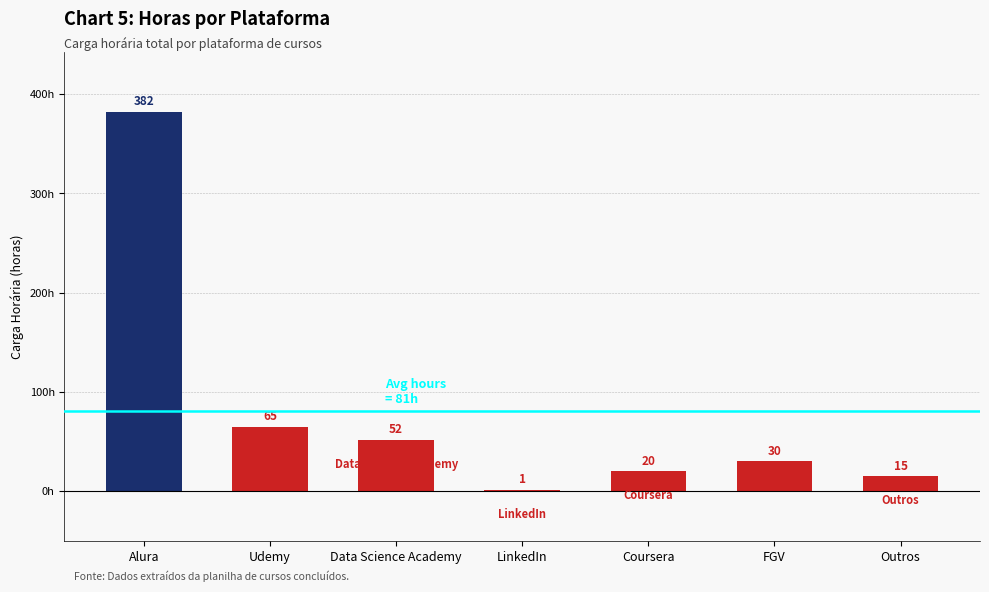

What is the sum of the values at LinkedIn and Data Science Academy?

53